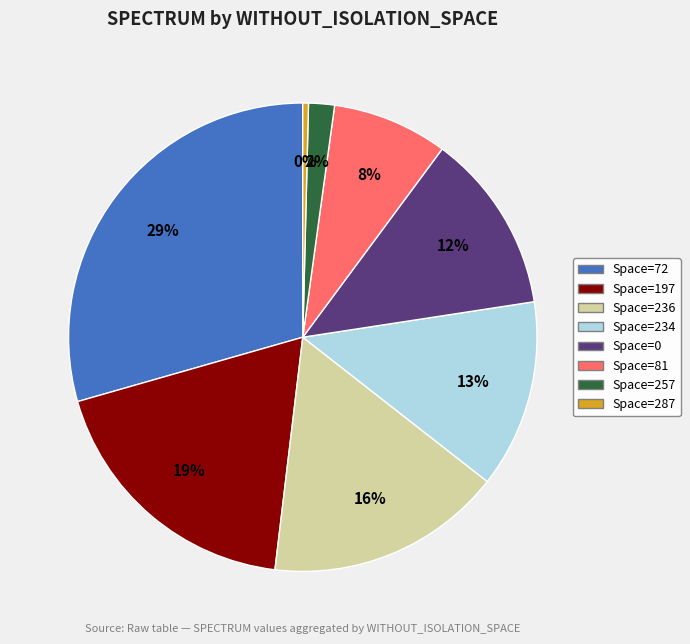

To the nearest percent, what is the average slice percentage?

12%